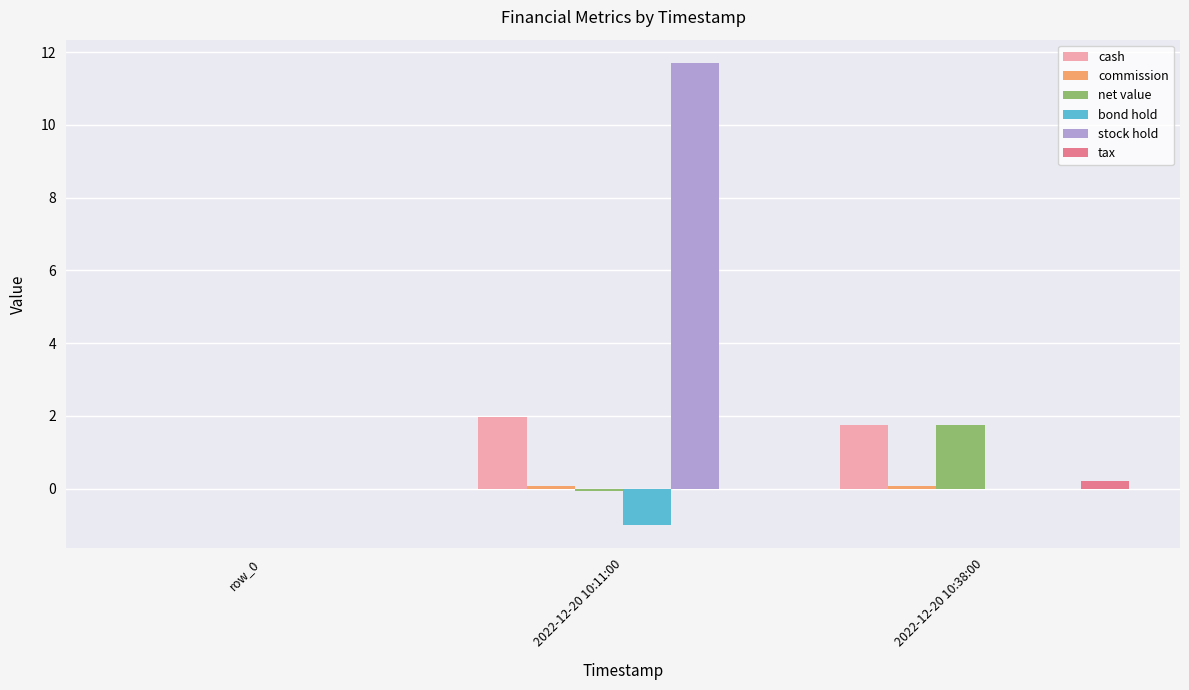

What is the highest value of the stock hold series?

11.7